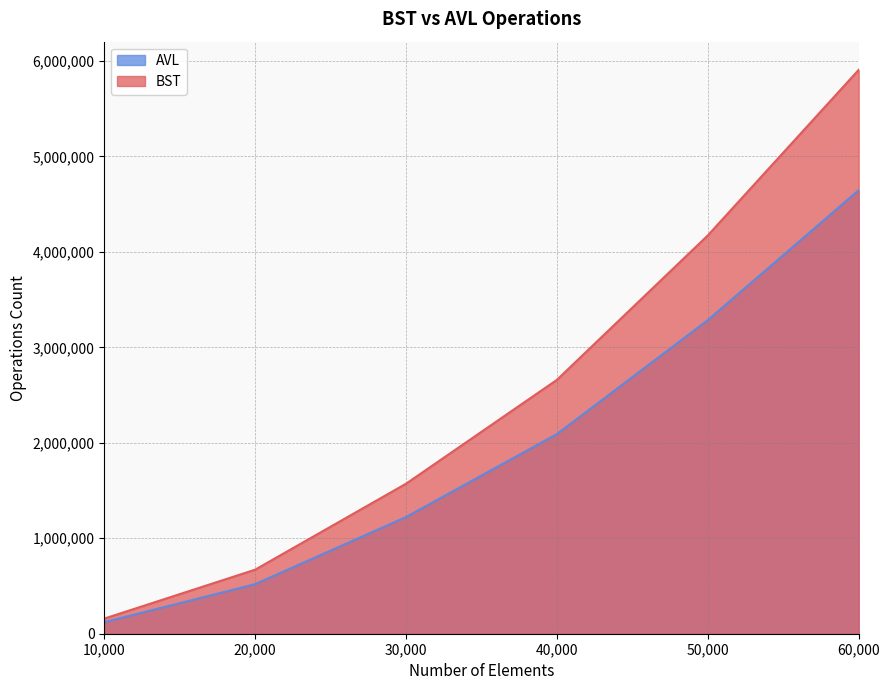

Between 10,000 and 20,000, which series saw the biggest shift?

BST